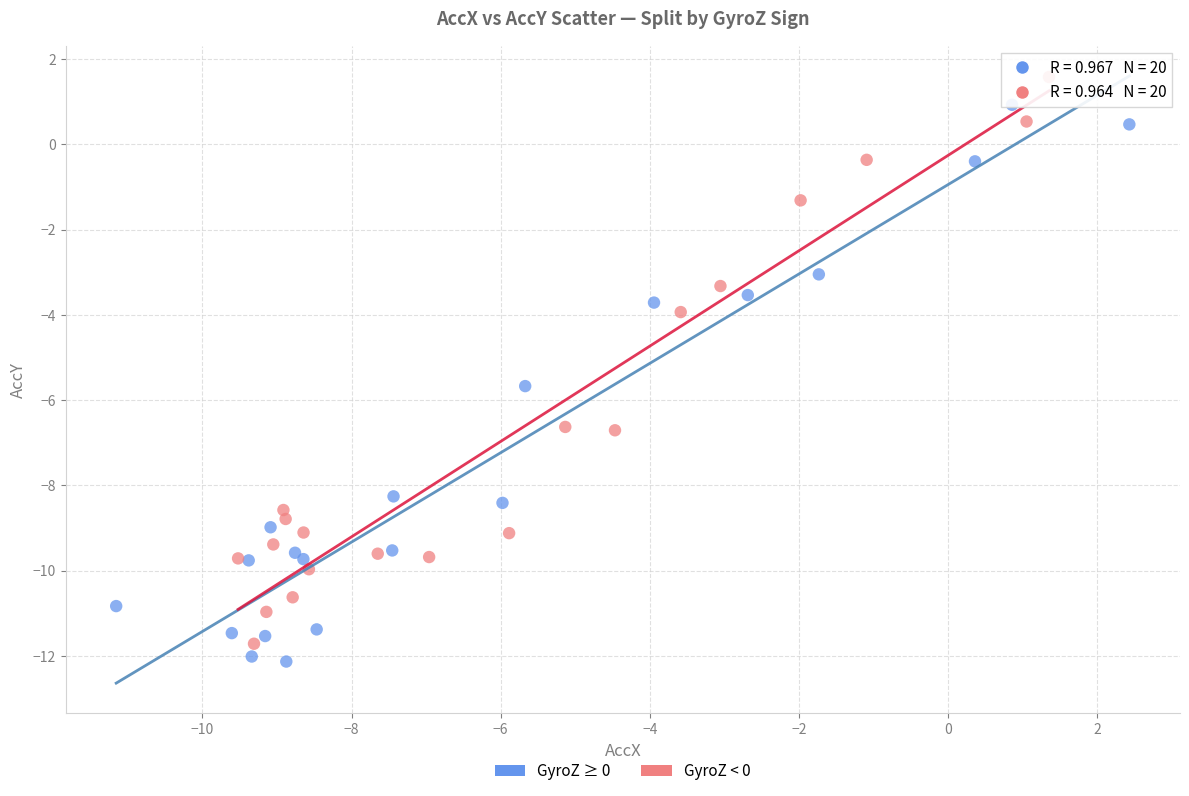

Which series contains the highest Y value?

GyroZ < 0